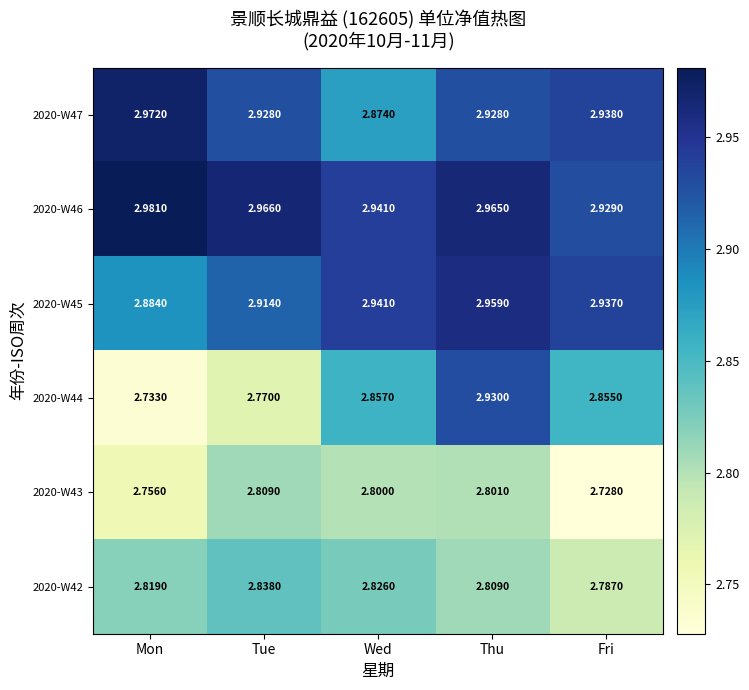

Which category has the lowest value across all series?

Fri